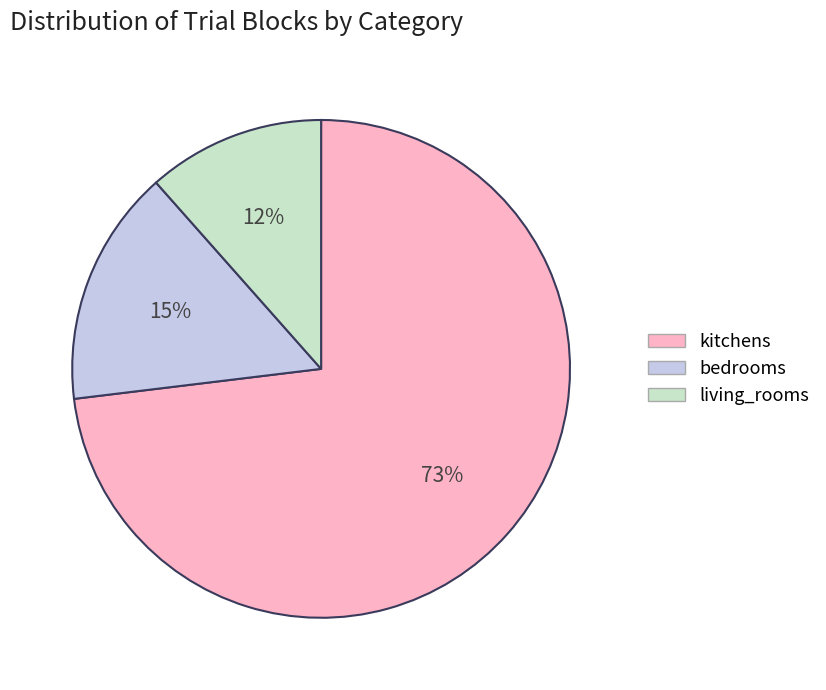

Which category has the biggest portion of the pie?

kitchens